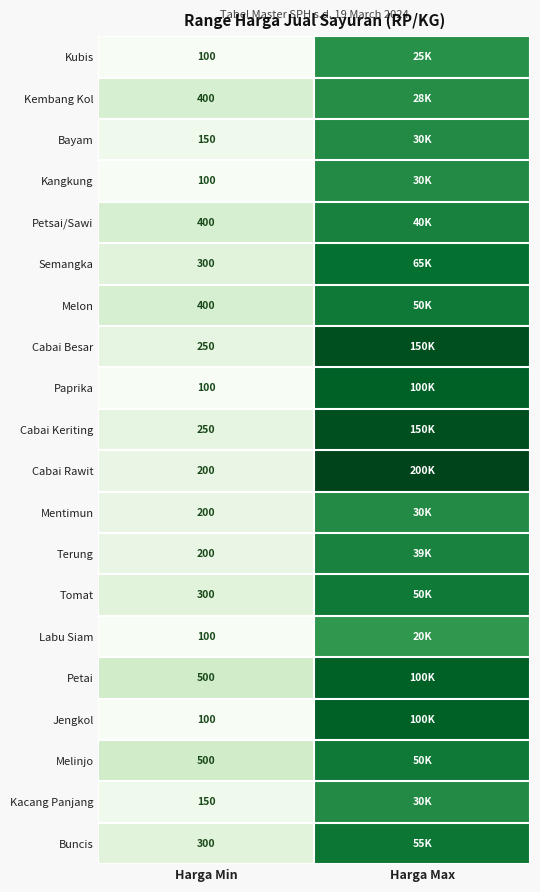

List the series in order of their peak value, highest first.

Cabai Rawit, Cabai Besar, Cabai Keriting, Paprika, Petai, Jengkol, Semangka, Buncis, Melon, Tomat, Melinjo, Petsai/Sawi, Terung, Bayam, Kangkung, Mentimun, Kacang Panjang, Kembang Kol, Kubis, Labu Siam